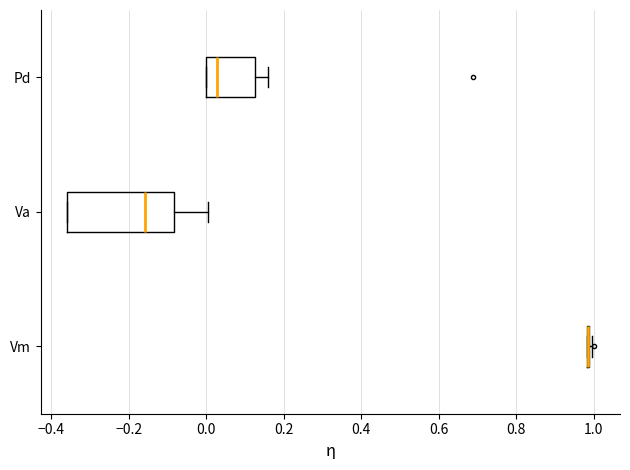

Which box is the widest, from its left edge to its right edge?

Va